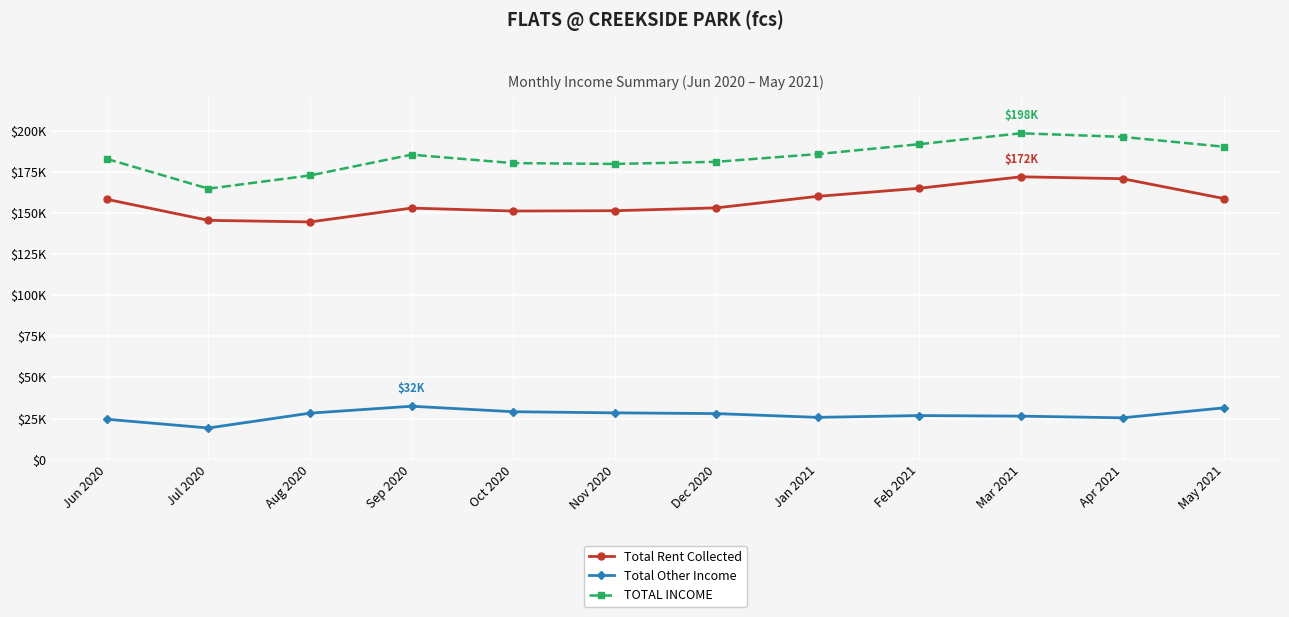

At which category does the chart reach its peak across all series?

Mar 2021